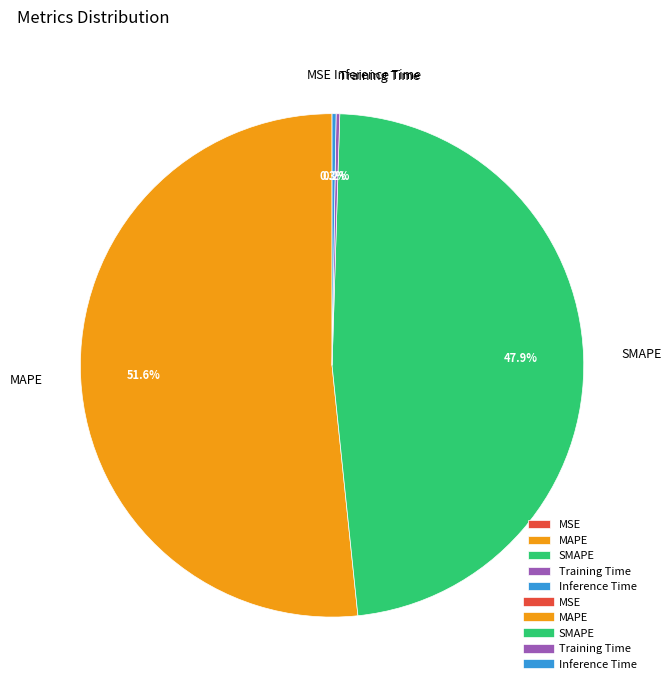

To the nearest percent, what is the average slice percentage?

20%